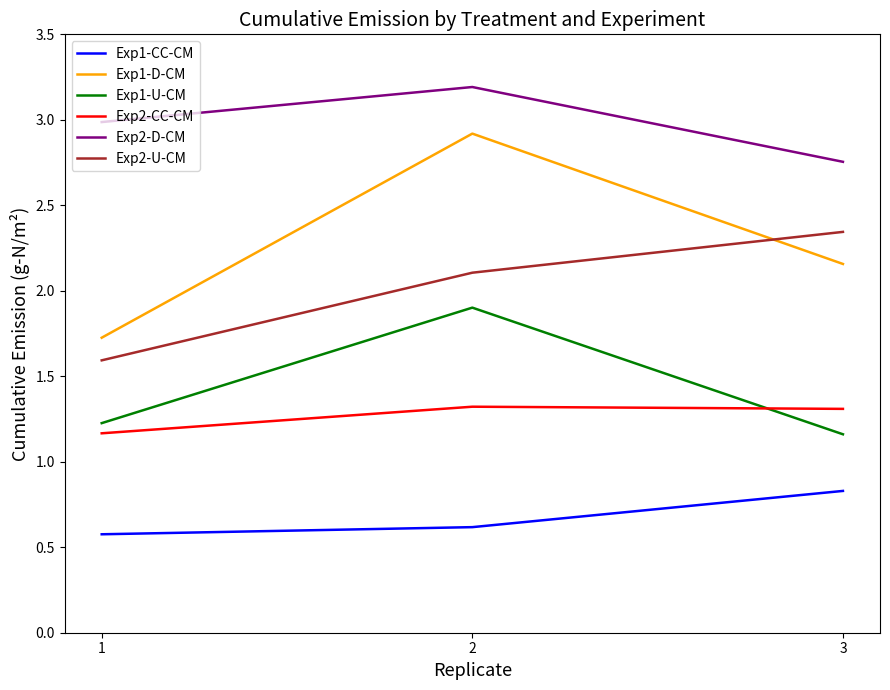

Which series has the largest range (max minus min)?

Exp1-D-CM